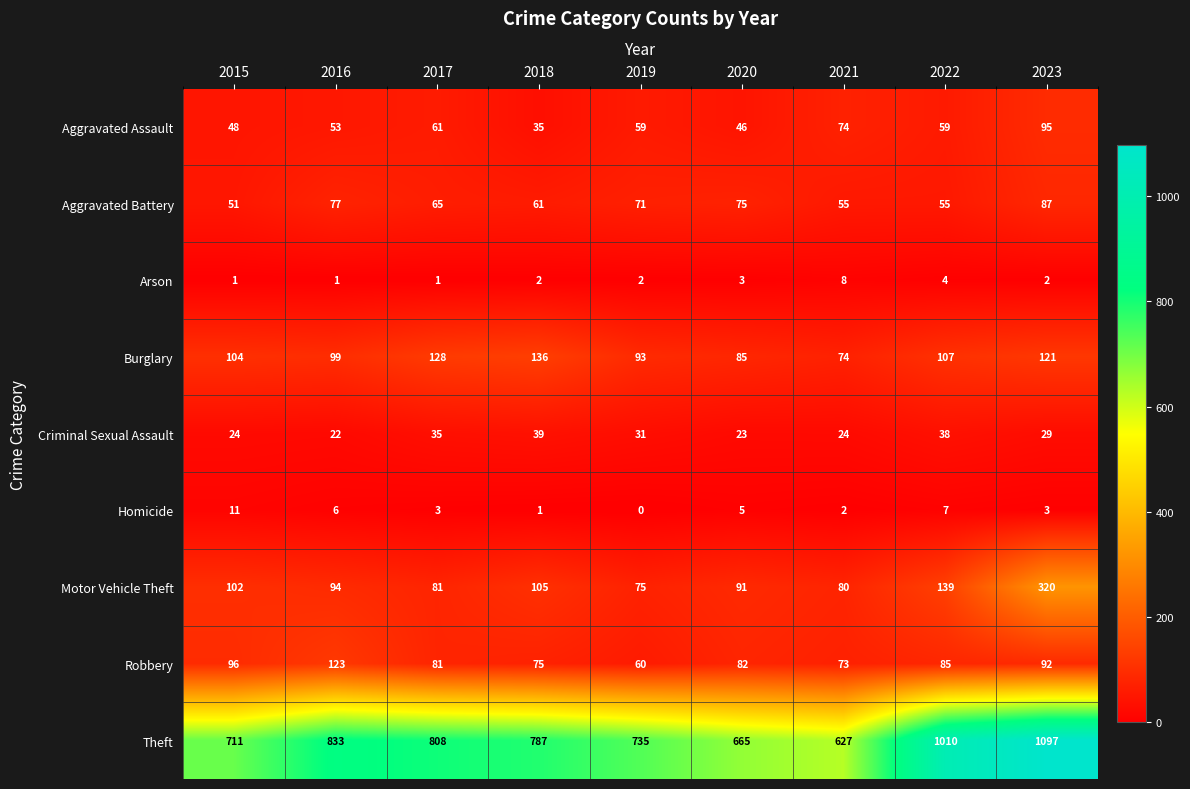

What is the average value of the Robbery series?

85